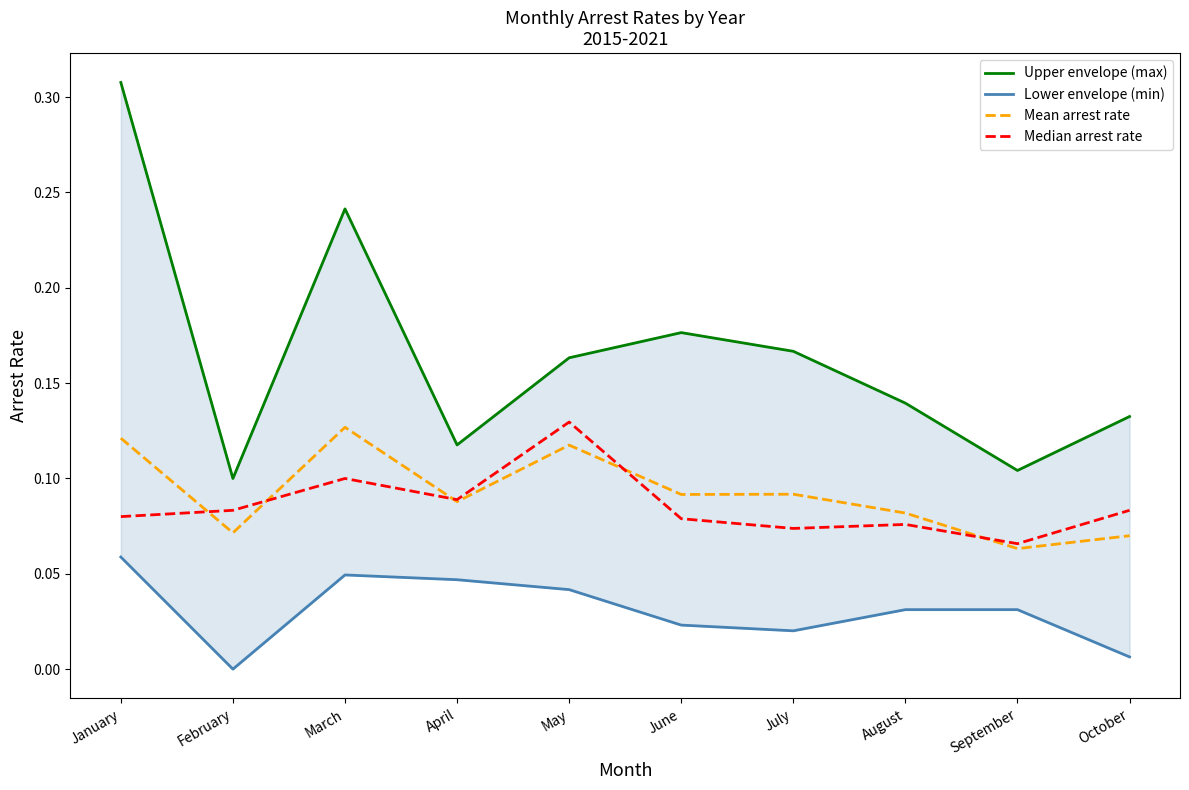

Reading left to right, list all the values displayed in this chart.

Upper envelope (max): 0.3	0.1	0.2	0.1	0.2	0.2	0.2	0.1	0.1	0.1
Lower envelope (min): 0.1	0.0	0.0	0.0	0.0	0.0	0.0	0.0	0.0	0.0
Mean arrest rate: 0.1	0.1	0.1	0.1	0.1	0.1	0.1	0.1	0.1	0.1
Median arrest rate: 0.1	0.1	0.1	0.1	0.1	0.1	0.1	0.1	0.1	0.1